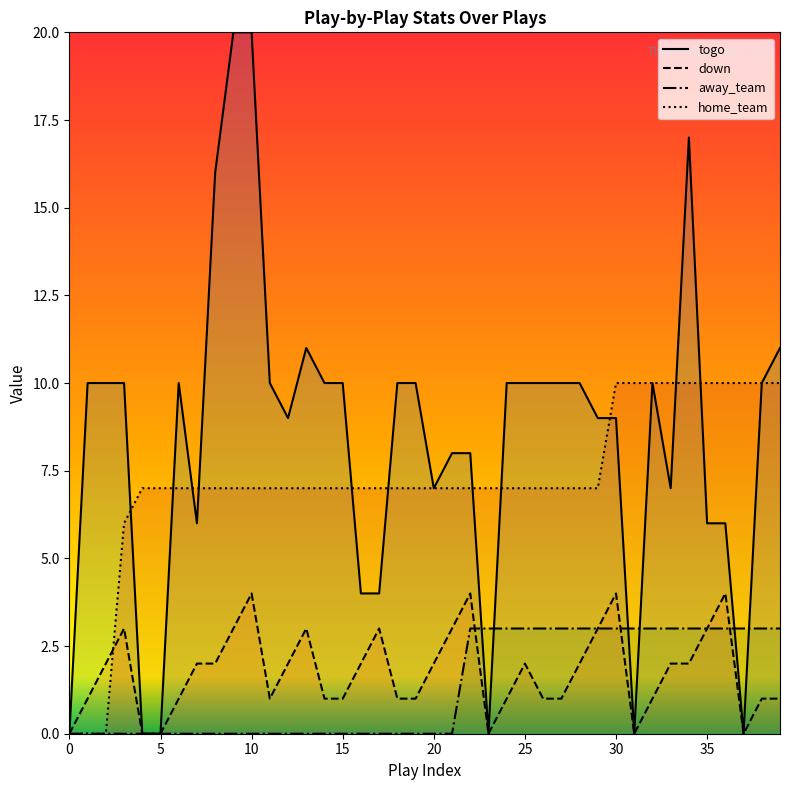

How many down values are between 1 and 3?

30